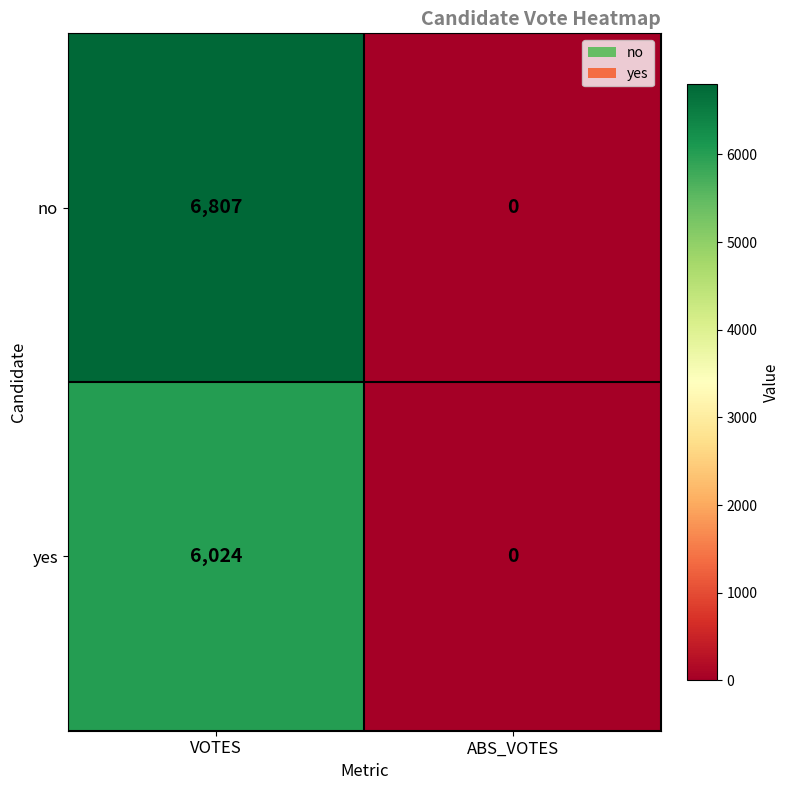

Reading left to right, transcribe all the data shown in this chart.

no: 6807	0
yes: 6024	0